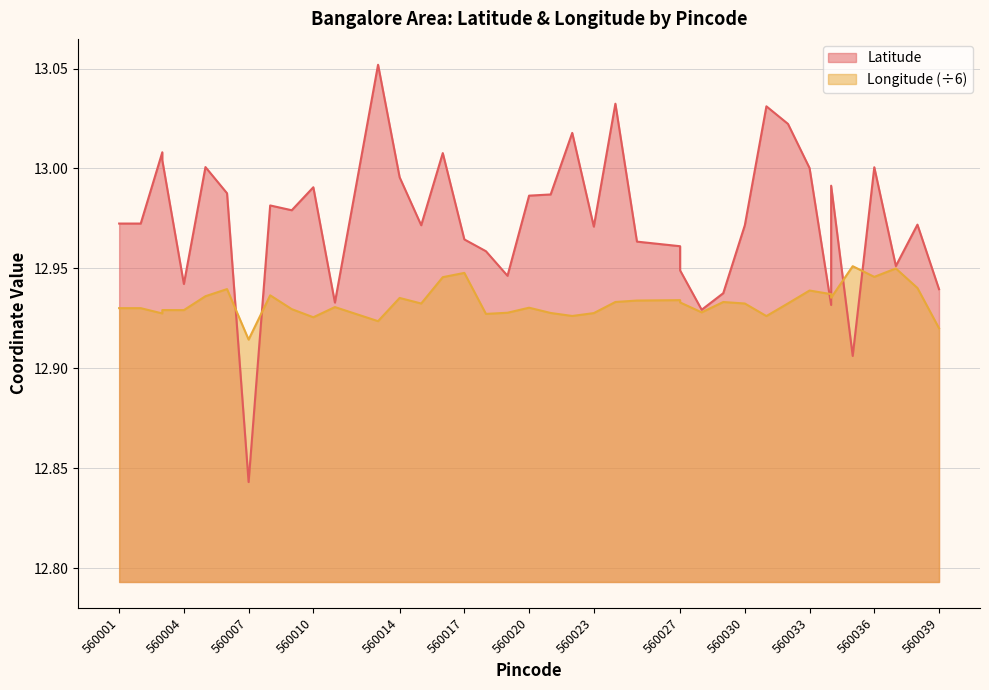

What is the value of the Latitude point at the 1st from the left?

13.0